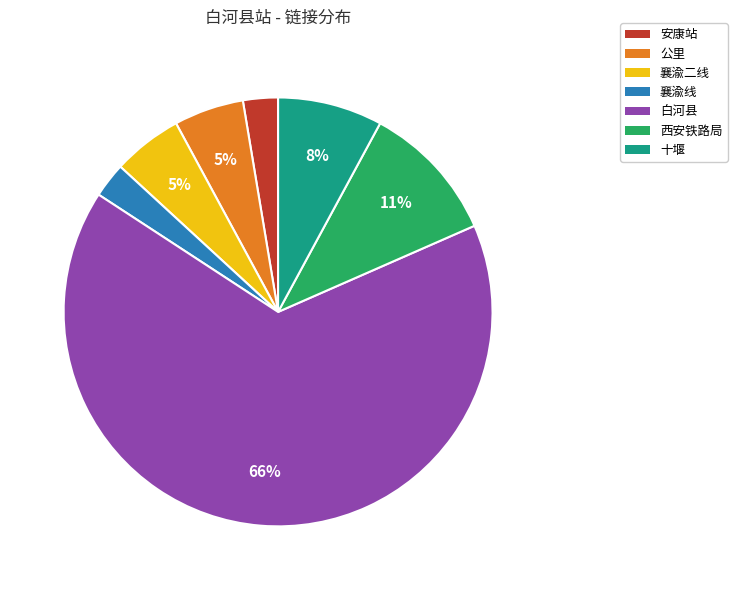

True or false: 西安铁路局 accounts for 11% of the total.

True